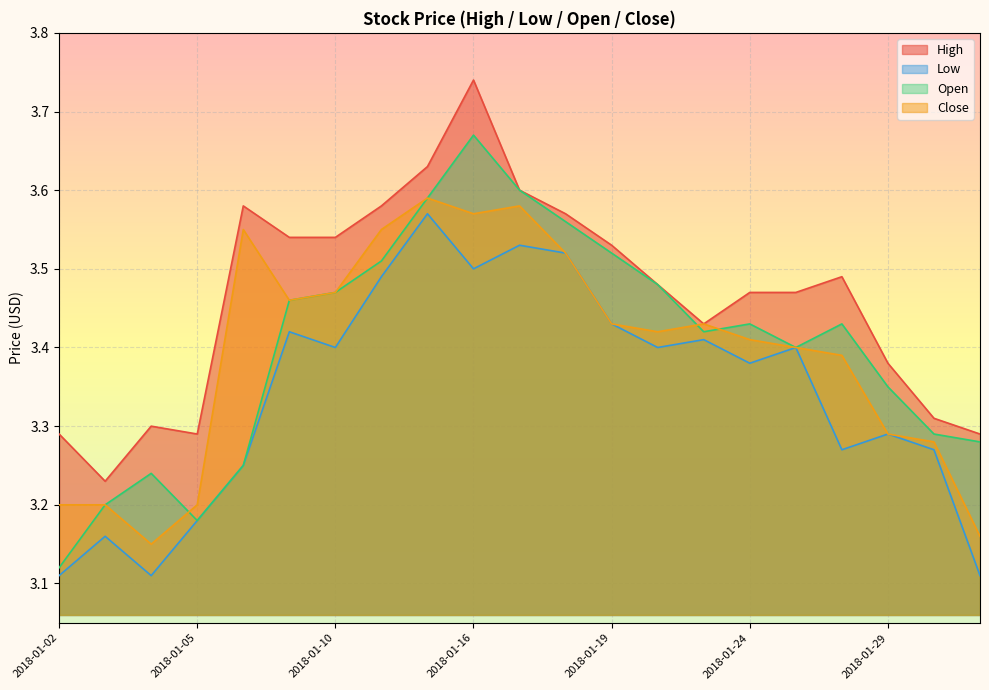

What is the sum of all Open values?

71.5